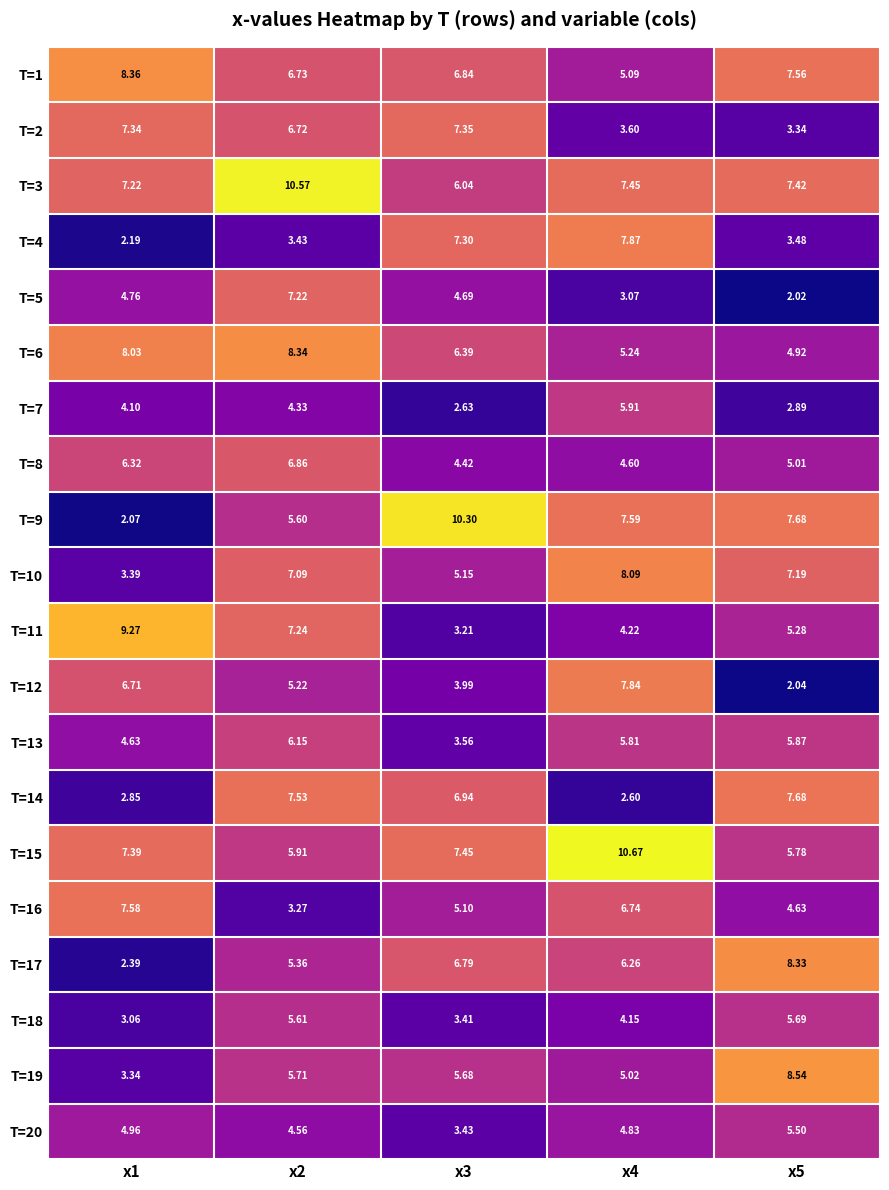

Which series changed the most between x4 and x5?

T=12